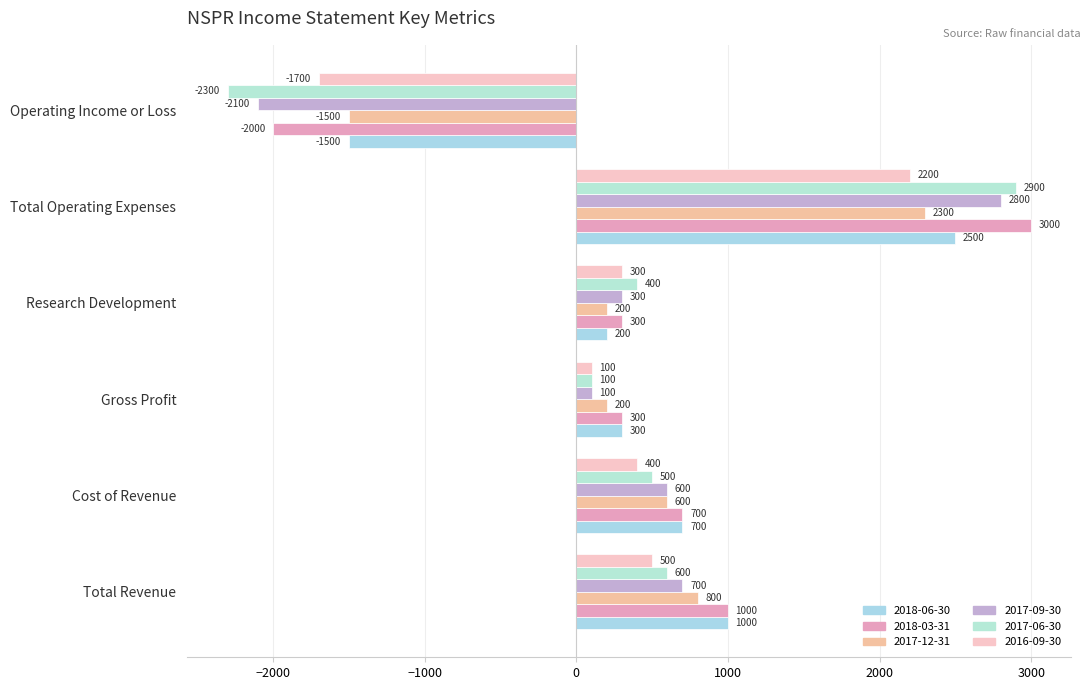

Is the value of 2018-06-30 at Total Operating Expenses greater than the value of 2018-03-31 at Cost of Revenue?

Yes